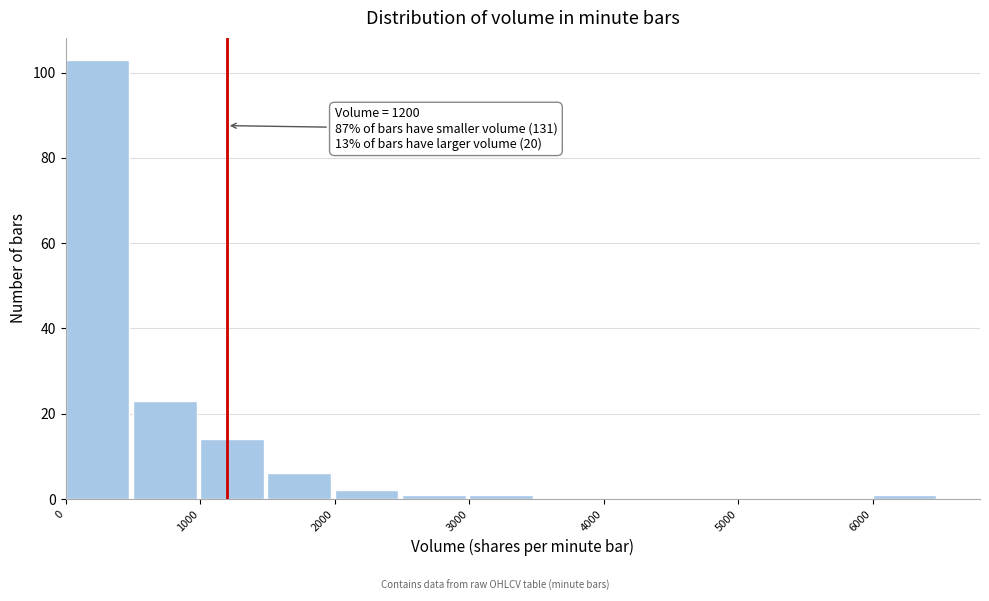

Over which range of the x-axis is the bar tallest?

0 to 500